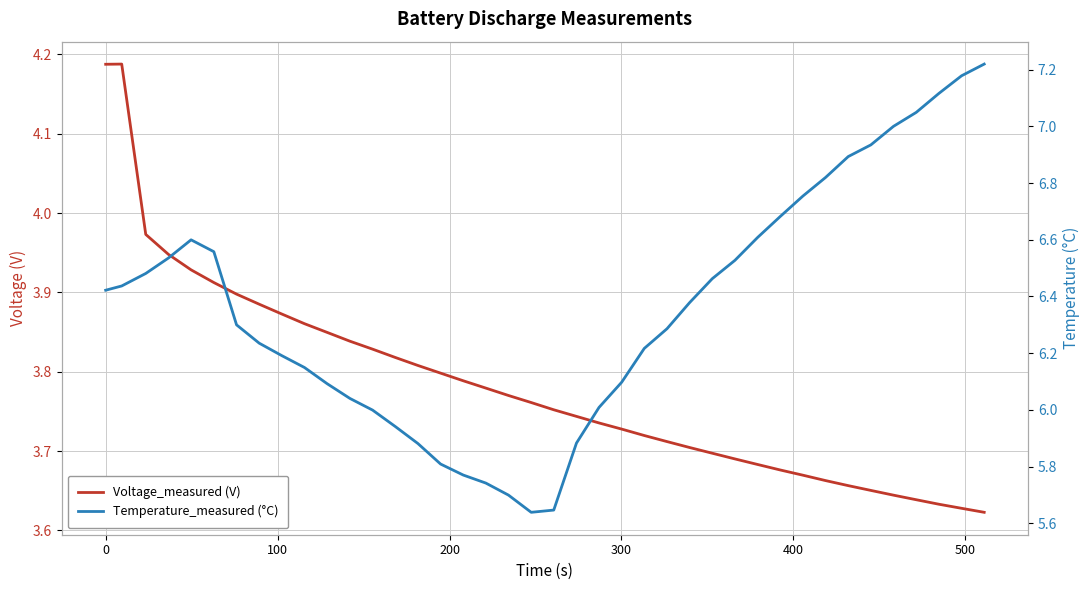

True or false: Temperature_measured (°C) has a value of 2.1 at 19.

False